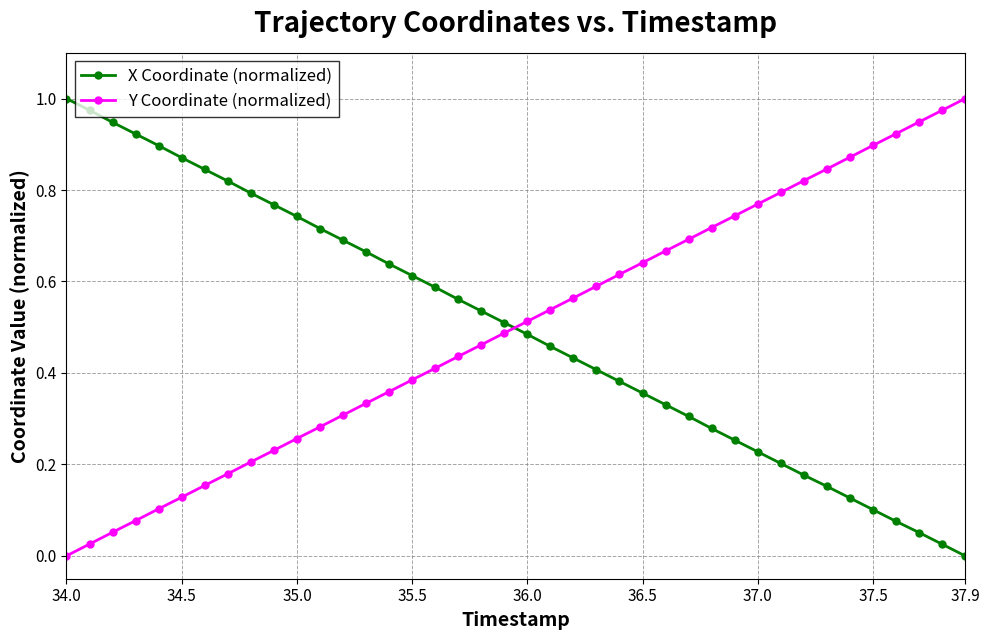

What is the sum of all X Coordinate (normalized) values?

19.9